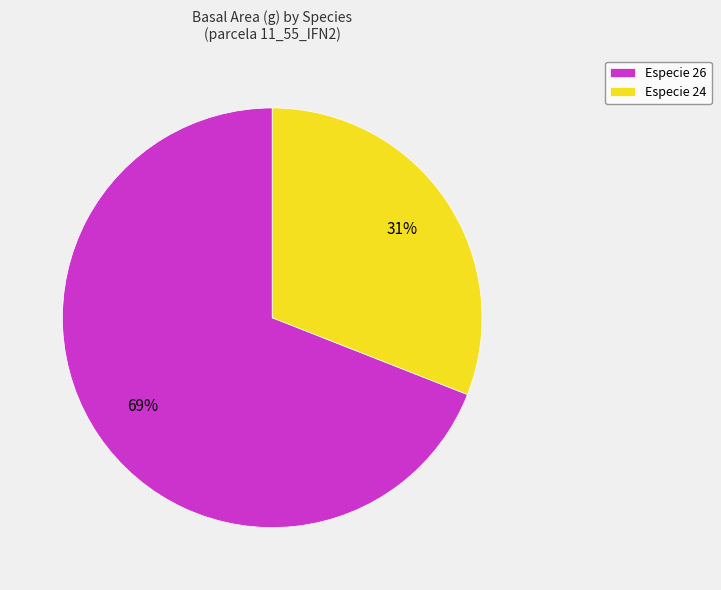

Is Especie 24 the majority of the pie?

No